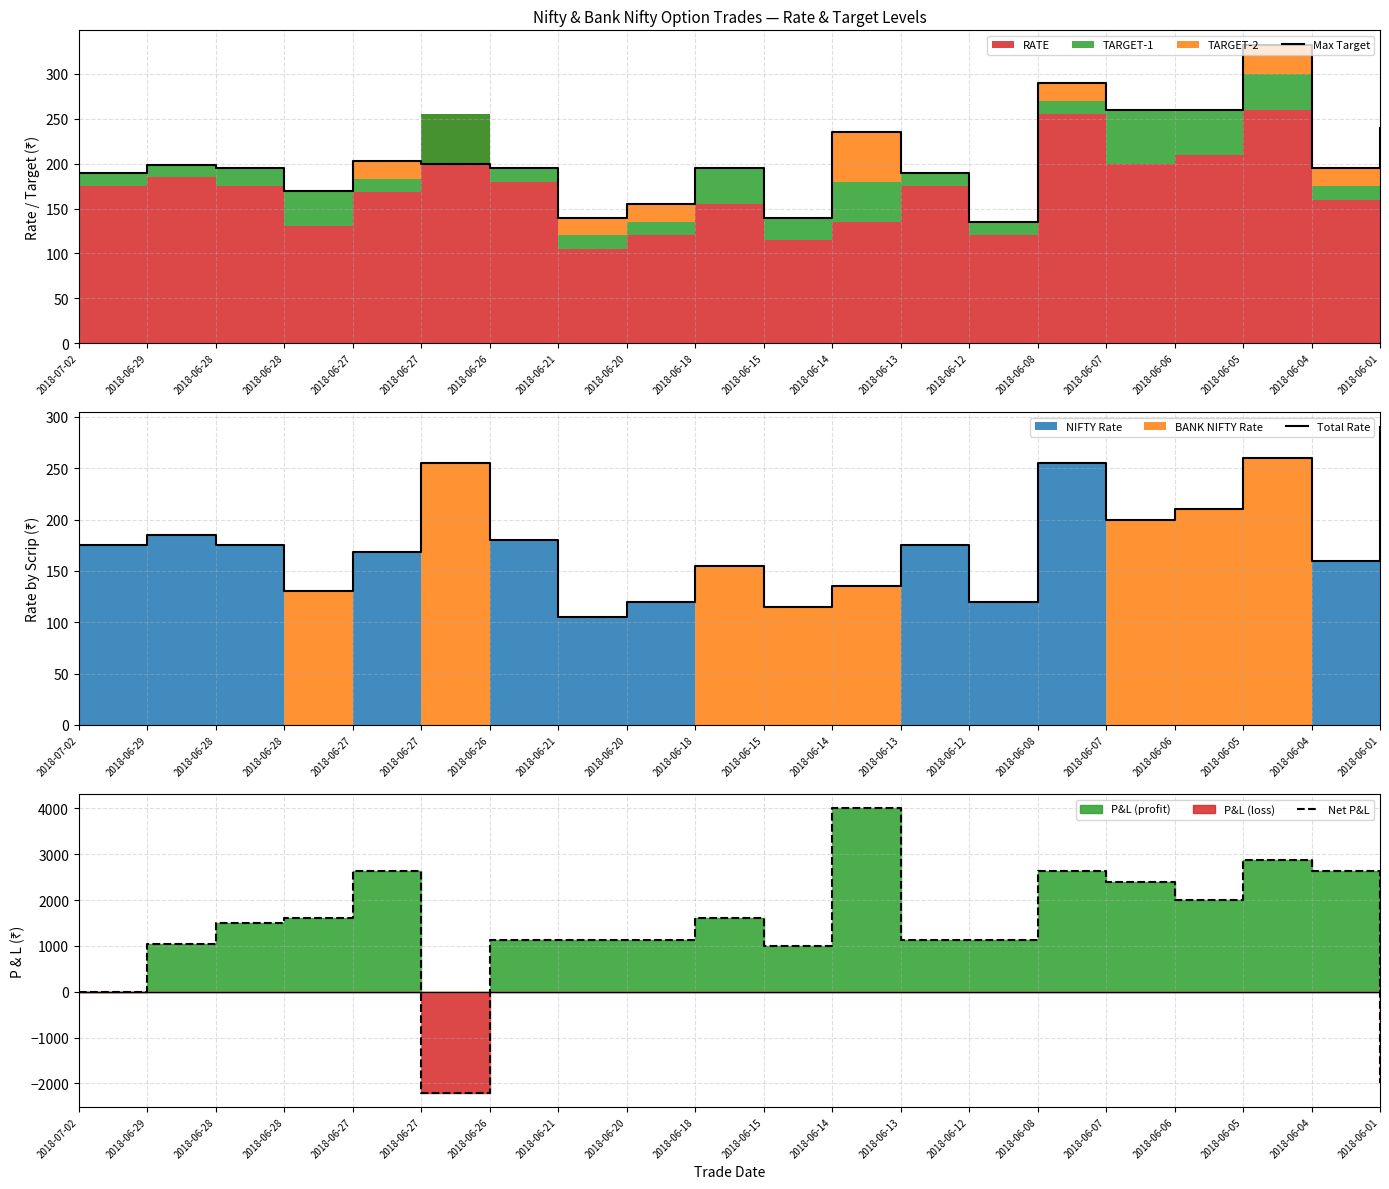

What is the spread (max minus min) of values at 2018-06-21?

1020